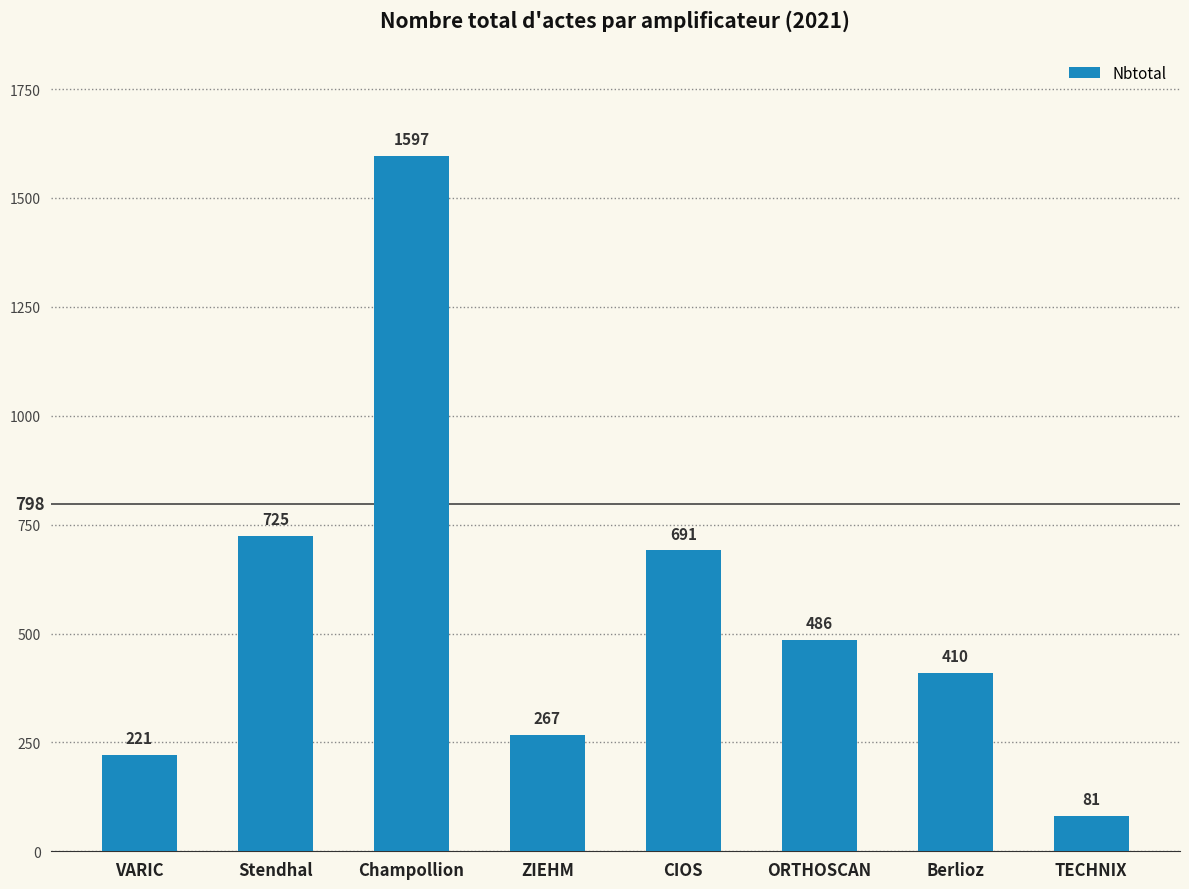

What position from the right is TECHNIX?

1